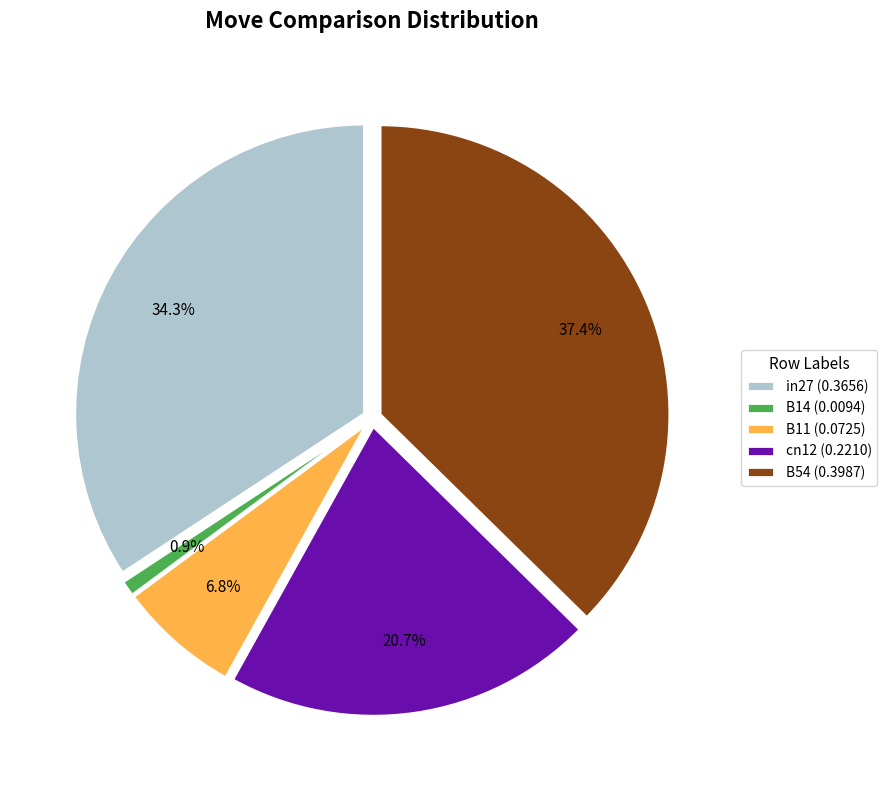

How many segments does this pie chart have?

5